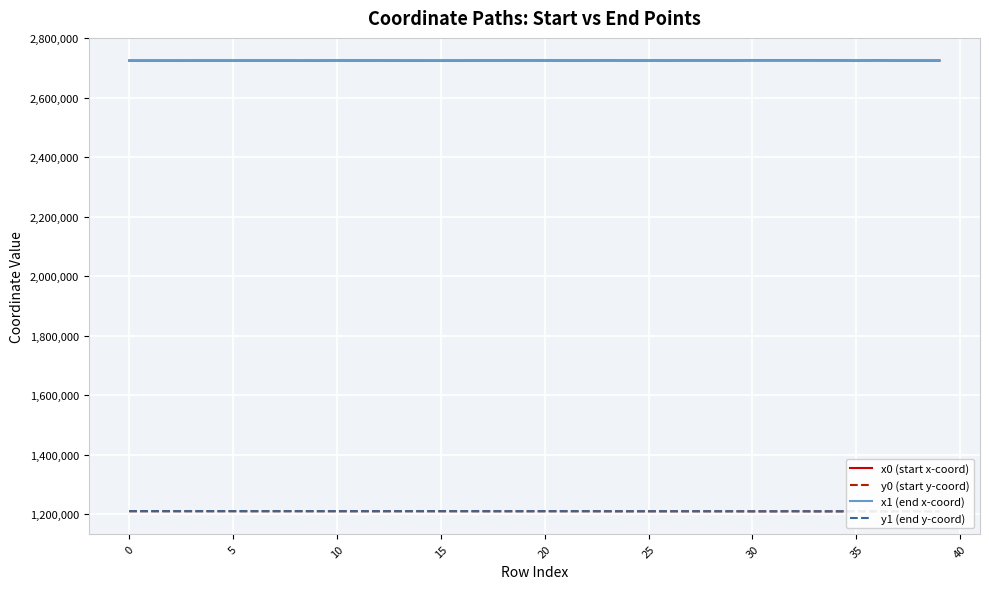

Rank the series by their maximum value, from lowest to highest.

y0 (start y-coord), y1 (end y-coord), x1 (end x-coord), x0 (start x-coord)